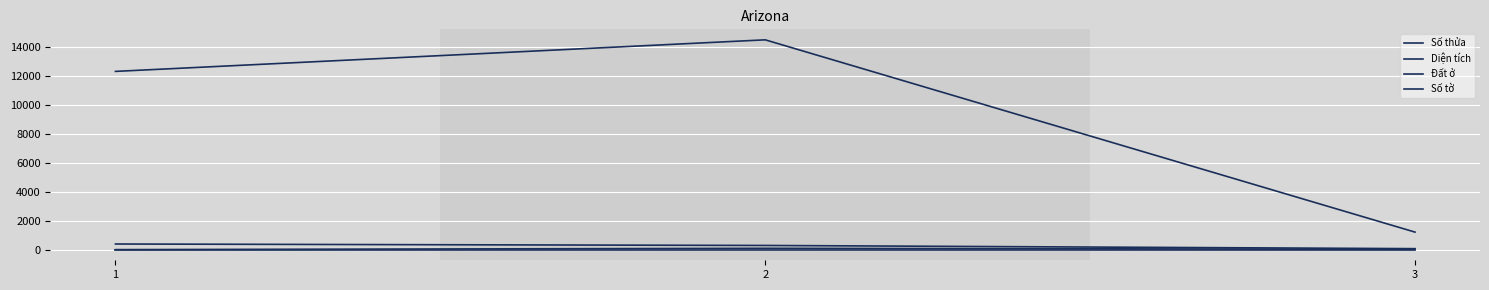

How many lines are shown in the chart?

4